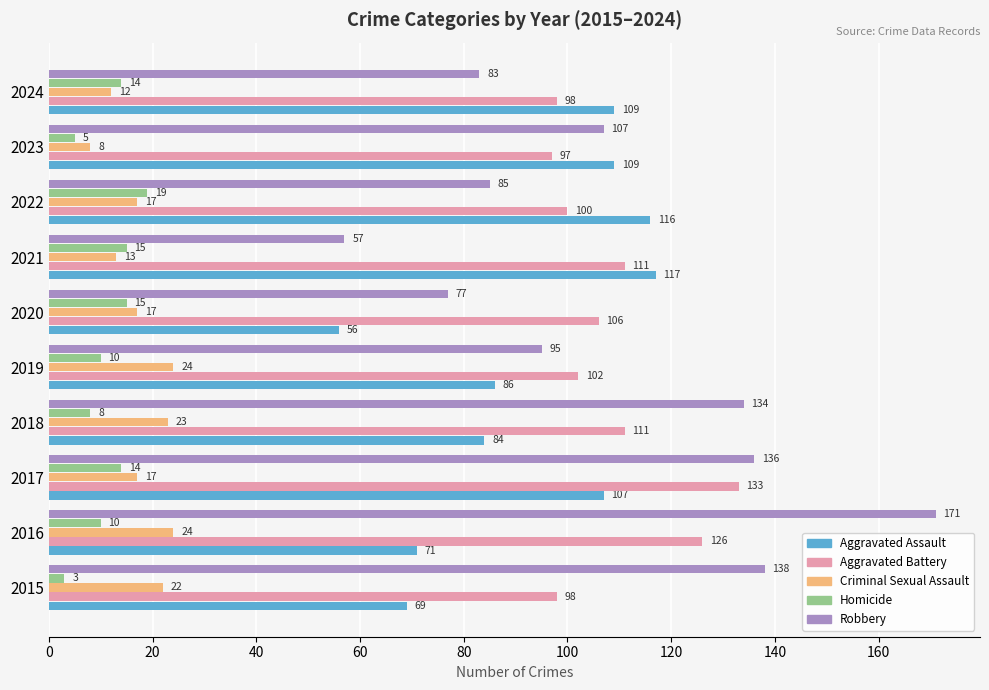

What is the sum of all Aggravated Battery values?

1082